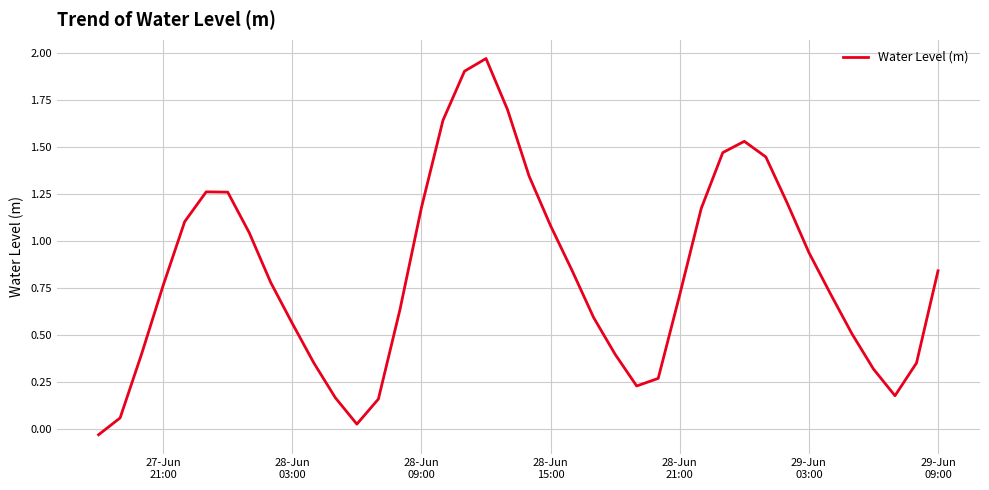

Is this an area chart (filled region under the line)?

No